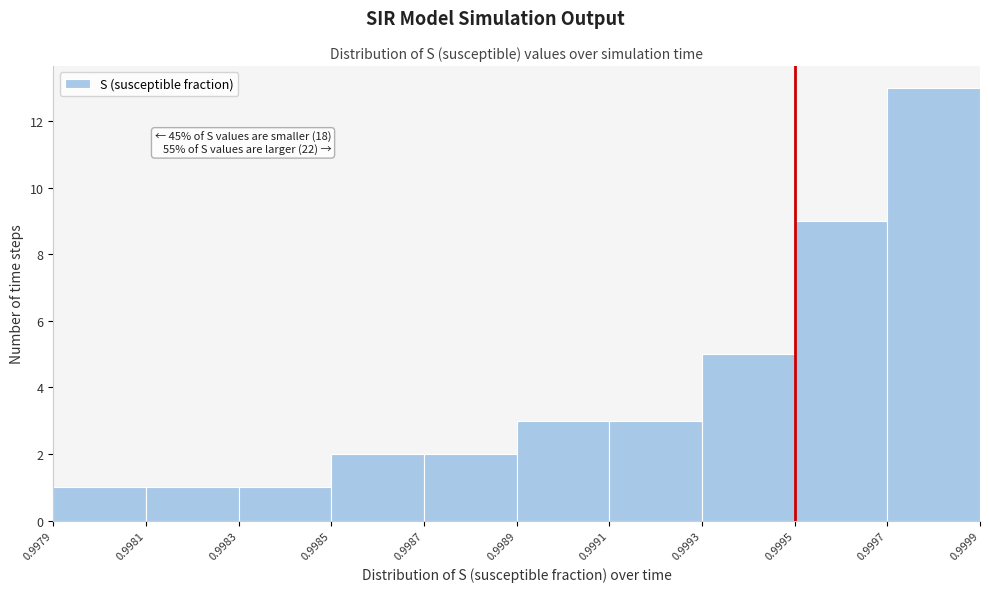

Which range on the x-axis has the tallest bar?

0.9997 to 0.9999